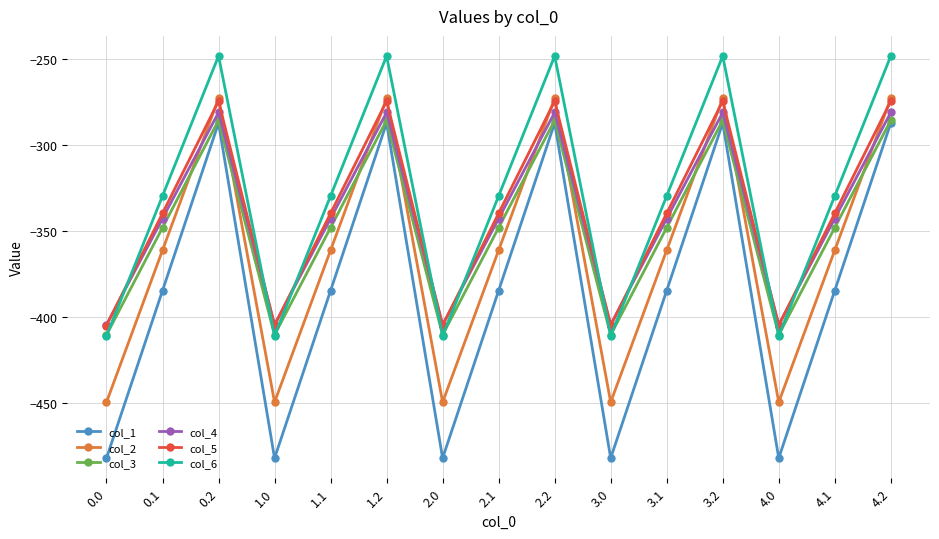

What is the total value across all series at 3.2?

-1648.9